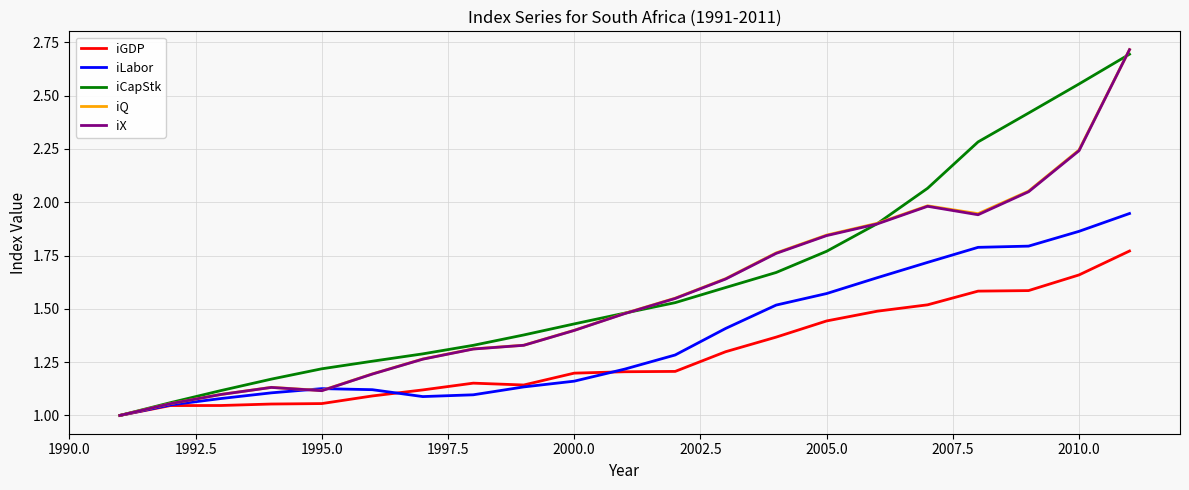

Which series has the widest spread of values?

iQ